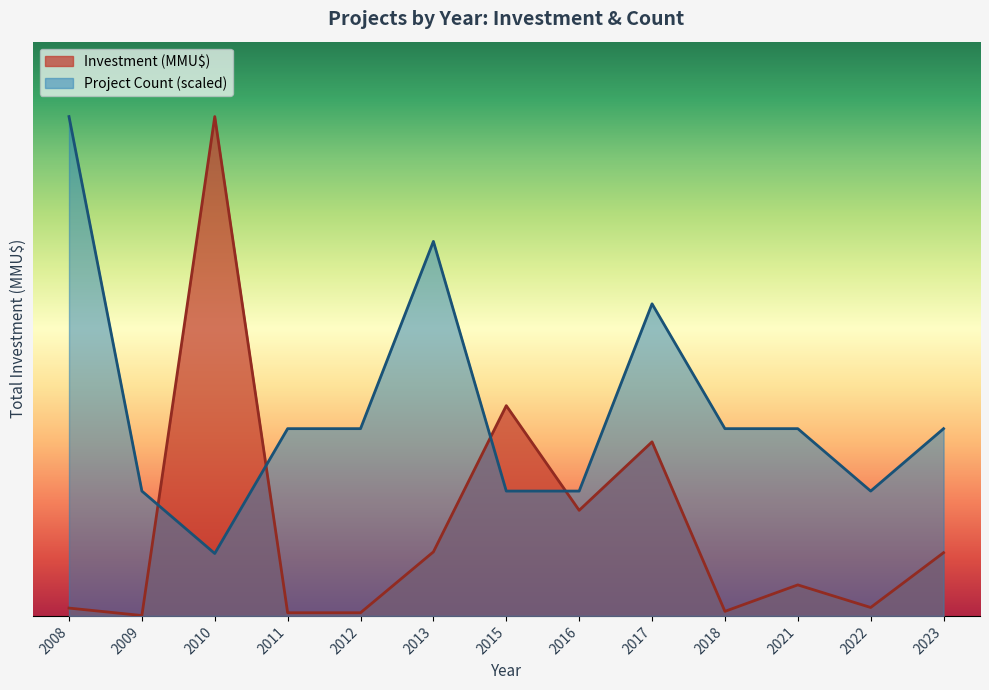

Which category has the highest value in the Investment (MMU$) series?

2010